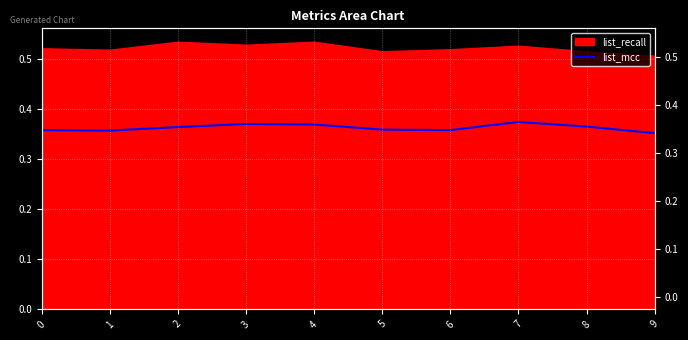

Which has a higher value, 6 or 4?

4